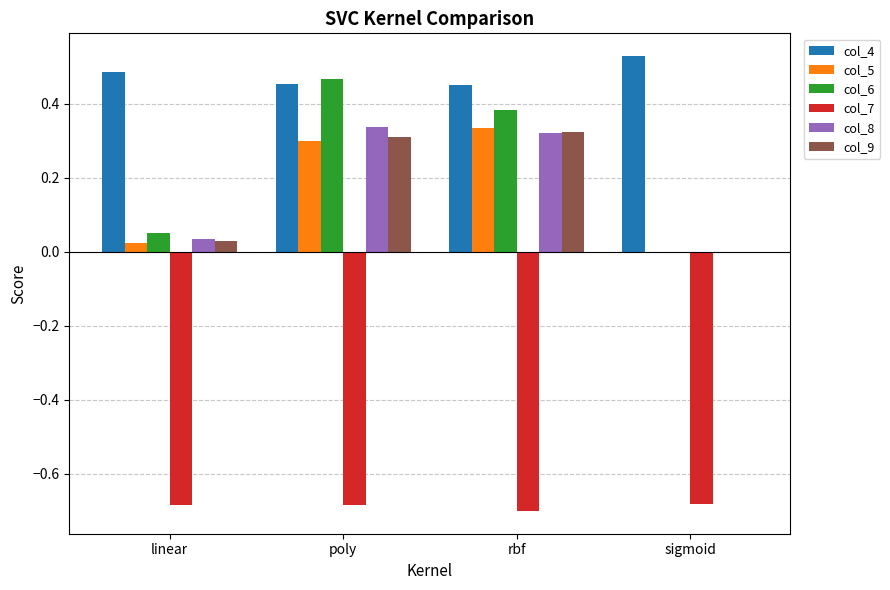

What is the average value of the col_6 series?

0.2